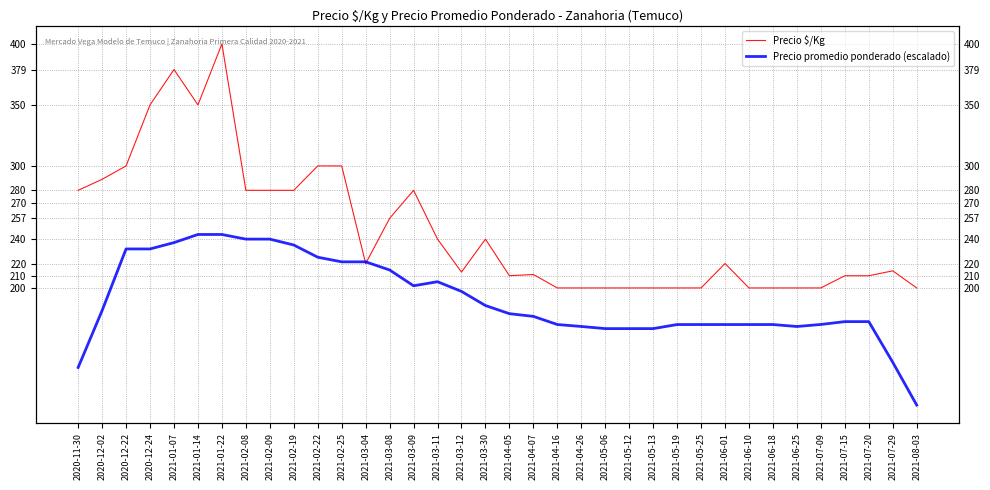

What are all the series names shown in the legend?

Precio $/Kg, Precio promedio ponderado (escalado)